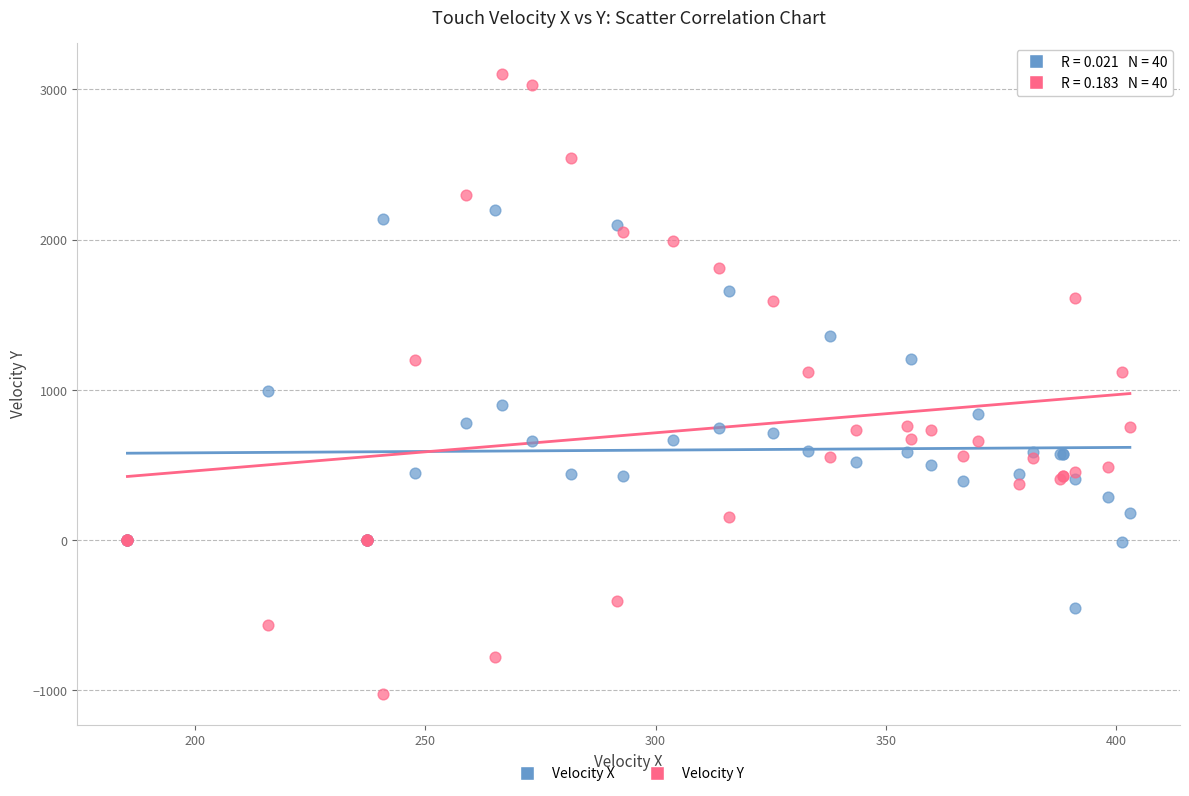

Which series reaches the minimum Y coordinate?

Velocity Y